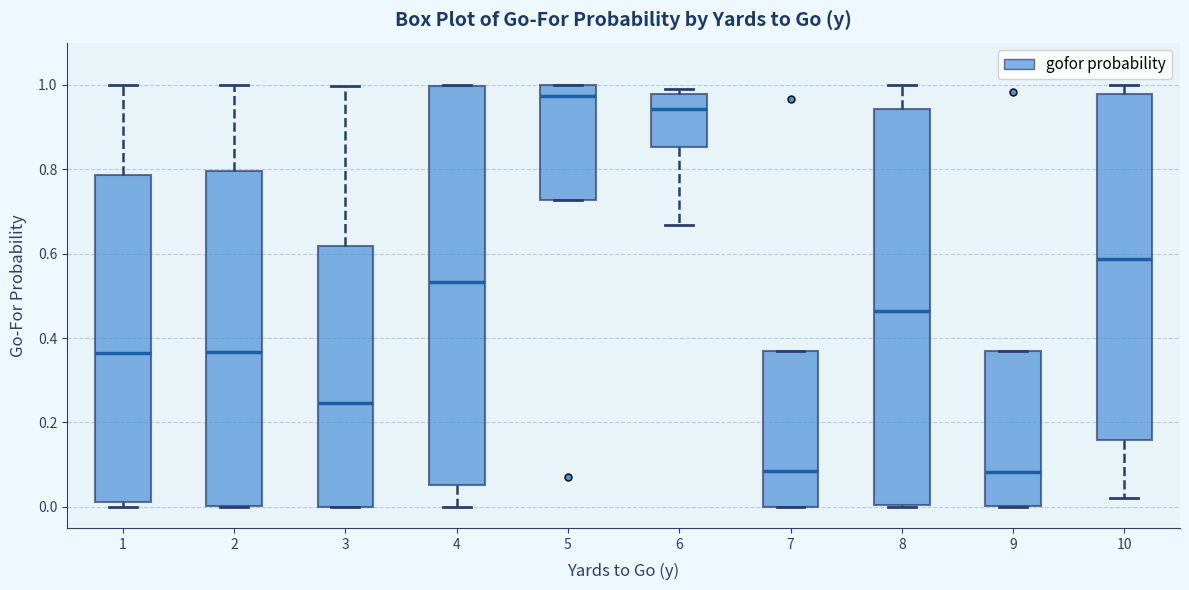

Reading left to right, transcribe this box plot: for each box, give where its median line is, the range the box spans, and where its two whiskers end, as read against the y-axis. The values are not printed on the chart, so give them approximately, as read against the axis.

1: median 0.36, box 0.02 to 0.78, whiskers 0.00 to 1.00
2: median 0.36, box 0.00 to 0.80, whiskers 0.00 to 1.00
3: median 0.24, box 0.00 to 0.62, whiskers 0.00 to 1.00
4: median 0.54, box 0.06 to 1.00, whiskers 0.00 to 1.00
5: median 0.98, box 0.72 to 1.00, whiskers 0.72 to 1.00
6: median 0.94, box 0.86 to 0.98, whiskers 0.66 to 1.00
7: median 0.08, box 0.00 to 0.36, whiskers 0.00 to 0.36
8: median 0.46, box 0.00 to 0.94, whiskers 0.00 to 1.00
9: median 0.08, box 0.00 to 0.36, whiskers 0.00 to 0.36
10: median 0.58, box 0.16 to 0.98, whiskers 0.02 to 1.00